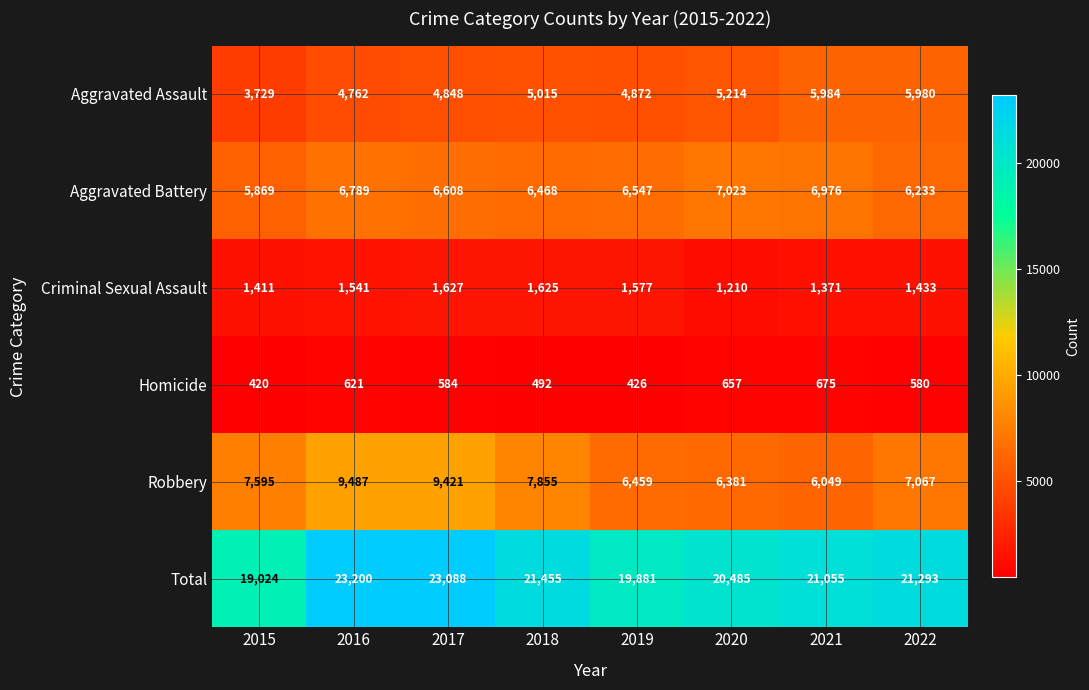

Which series changed the most between 2018 and 2021?

Robbery